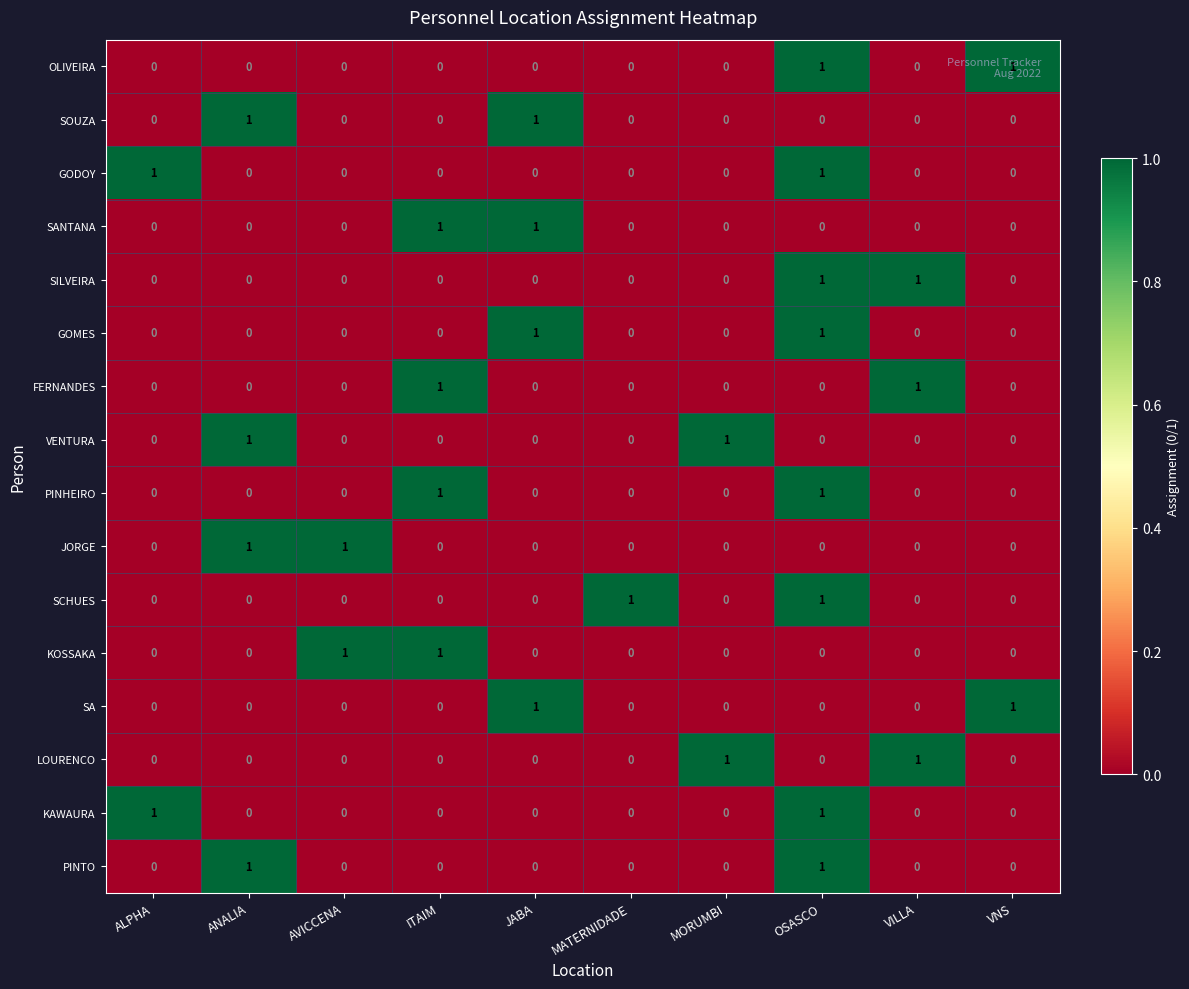

What is the total value across all series at ANALIA?

4